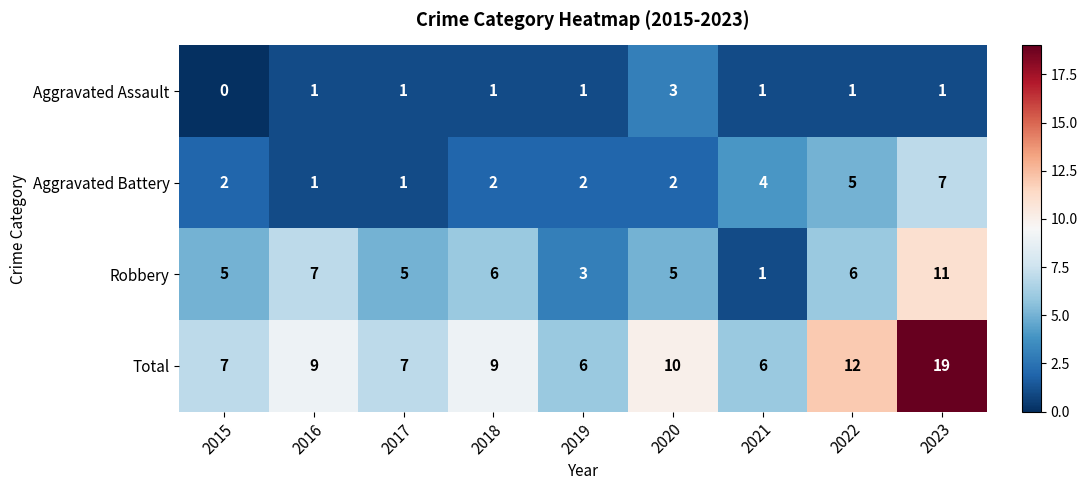

Where is Total nearest to the value 12?

2022